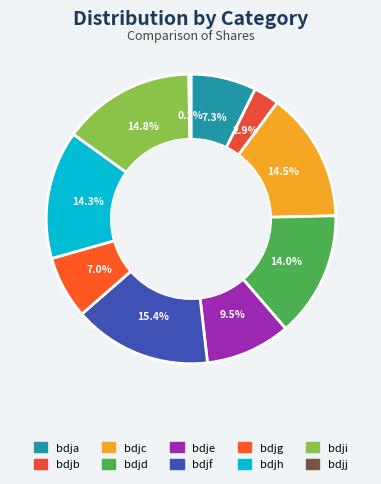

Is there a majority slice in this chart?

No